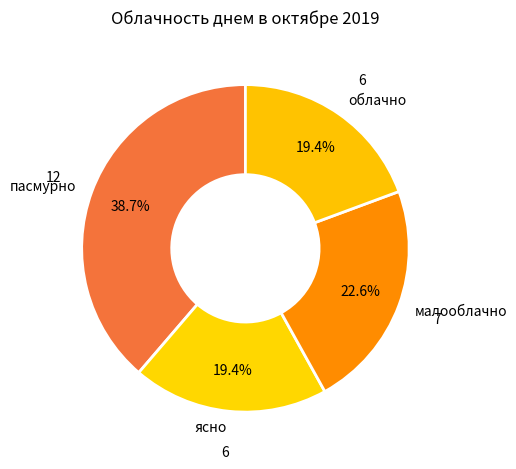

Does any single category account for the majority?

No